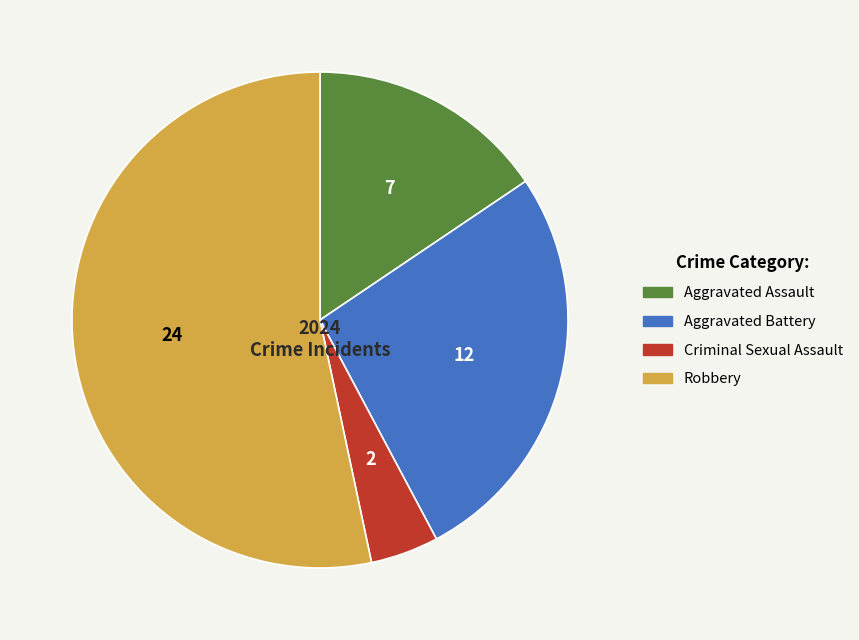

How many slices are in this pie chart?

4